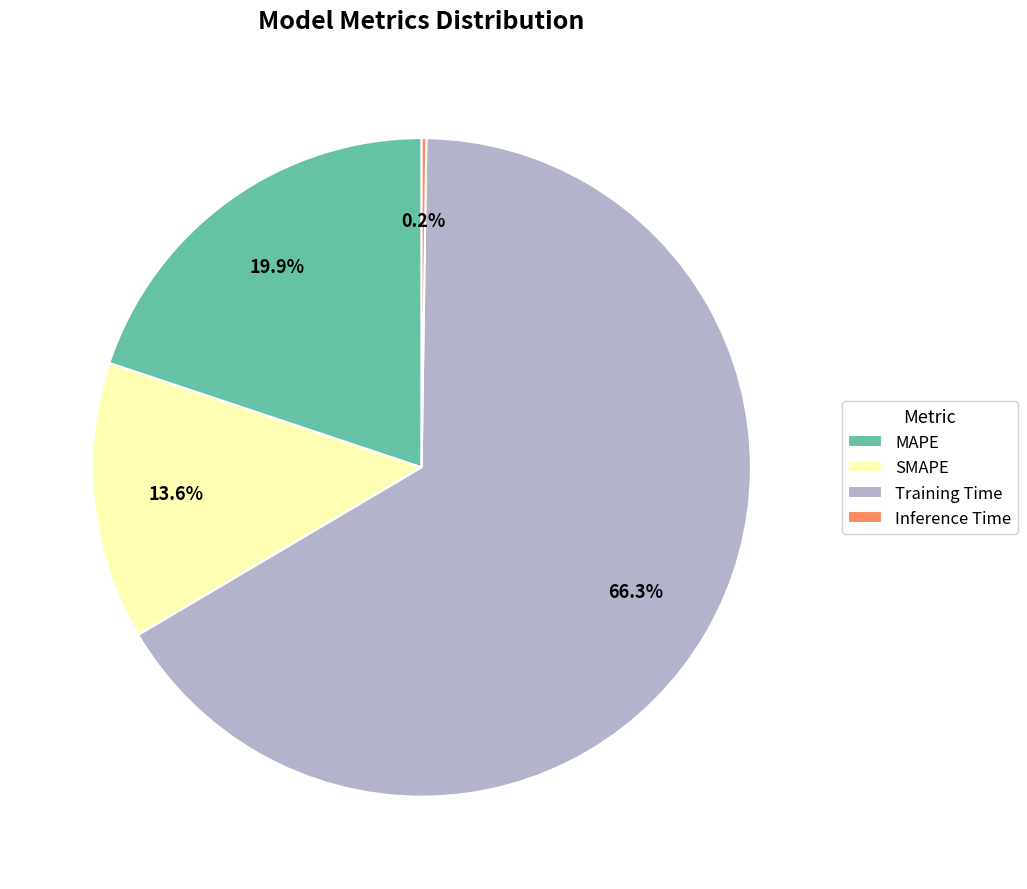

What percentage is NOT represented by MAPE?

80.1%